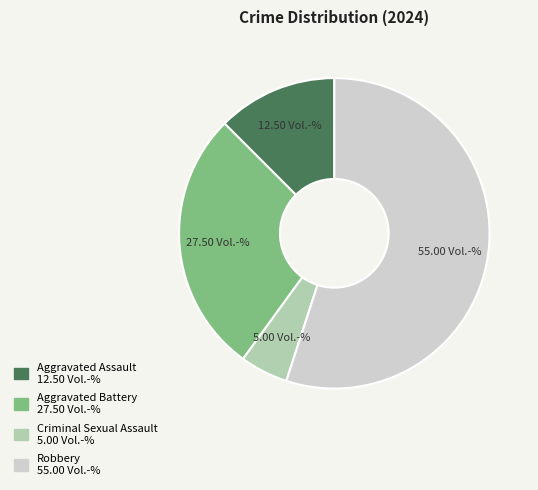

Combined, do Aggravated Assault and Aggravated Battery account for over 50%?

No